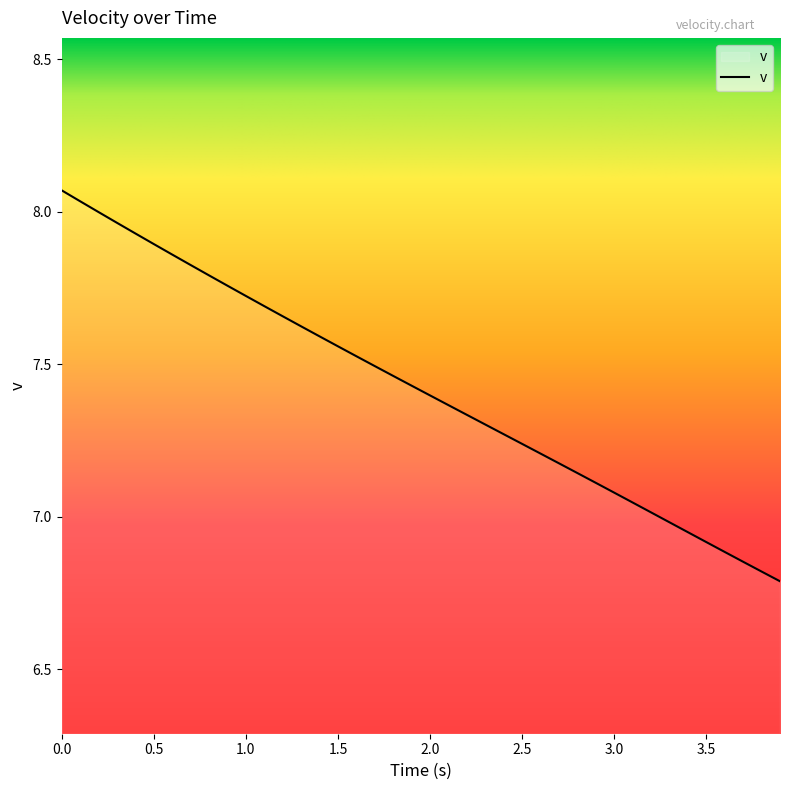

Does the chart have visible grid lines?

No